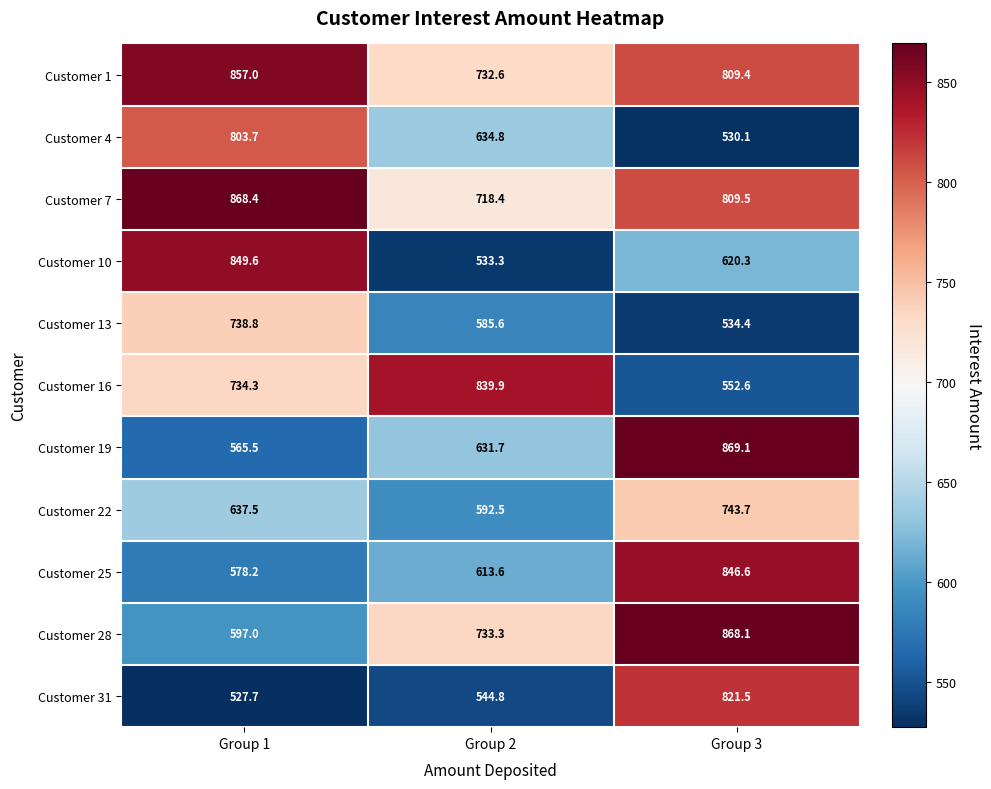

How many data points does each series have?

3